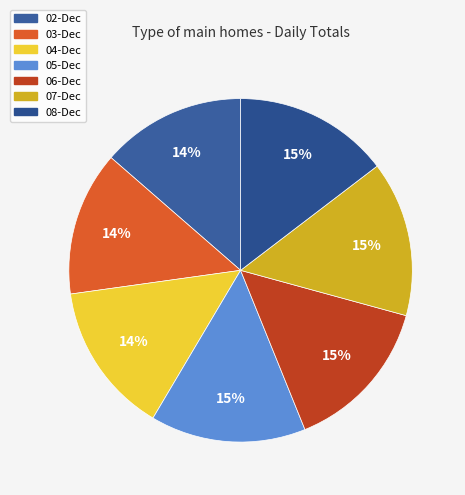

Which has a higher value, 07-Dec or 06-Dec?

06-Dec